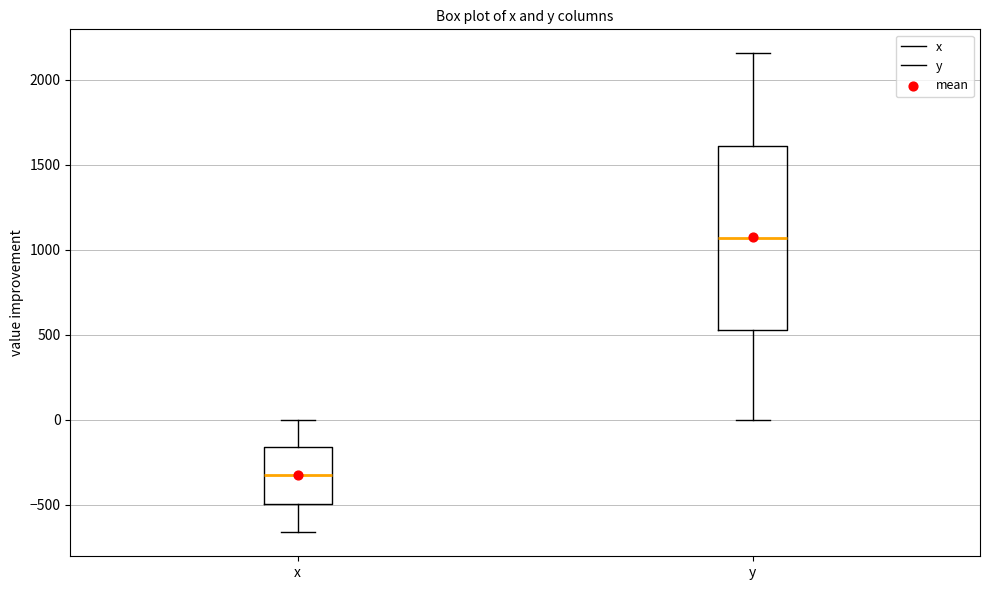

Which box's median line is the lowest?

x